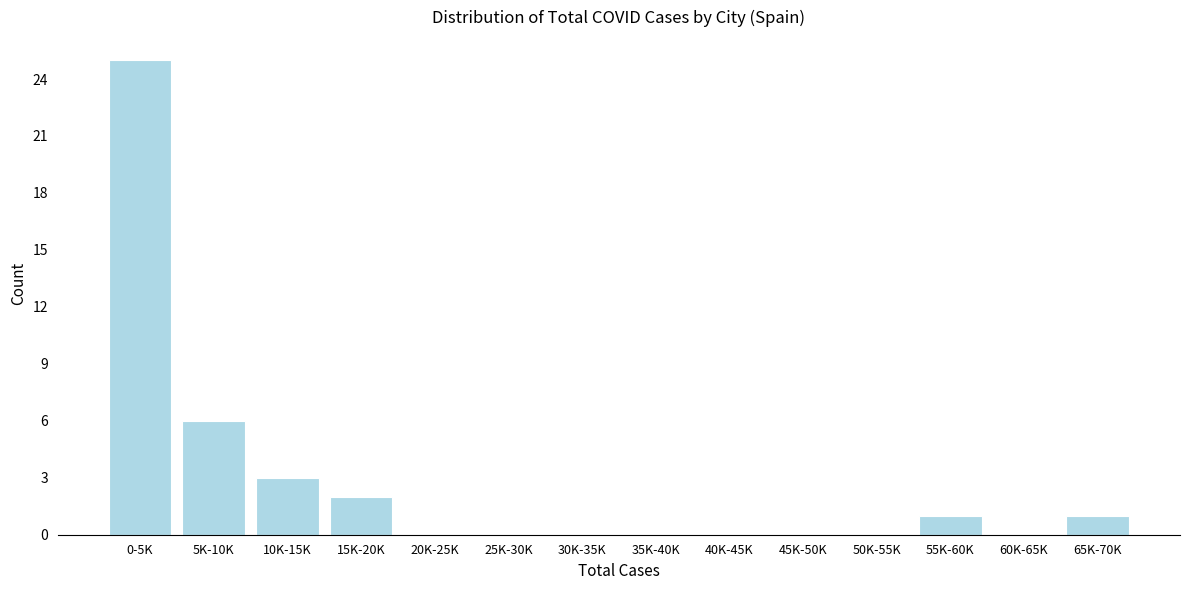

Reading left to right, list all the values displayed in this chart.

0-5K=25	5K-10K=6	10K-15K=3	15K-20K=2	20K-25K=0	25K-30K=0	30K-35K=0	35K-40K=0	40K-45K=0	45K-50K=0	50K-55K=0	55K-60K=1	60K-65K=0	65K-70K=1